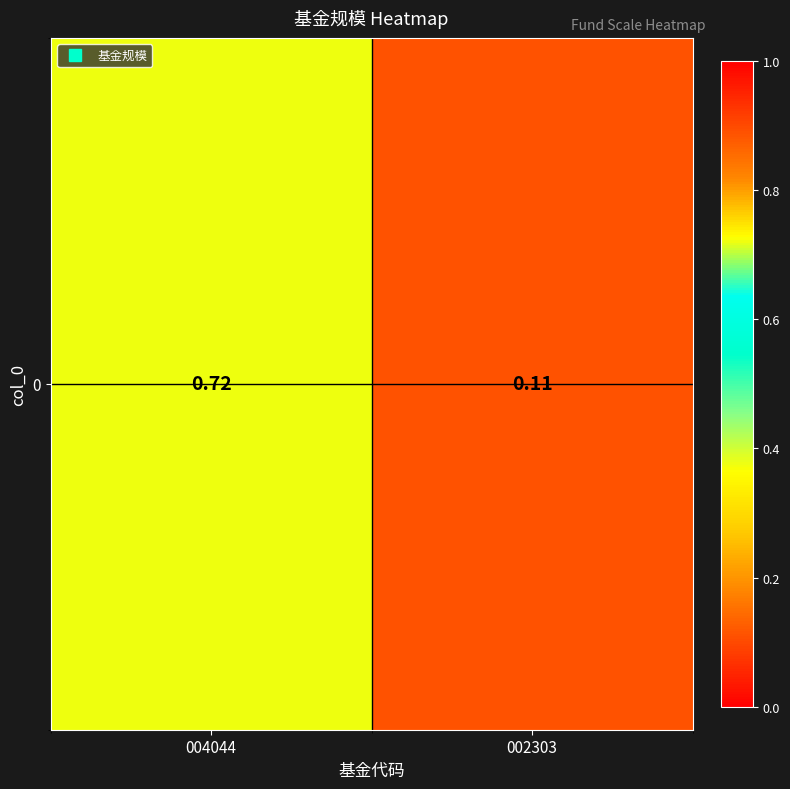

What is the sum of all values?

0.8